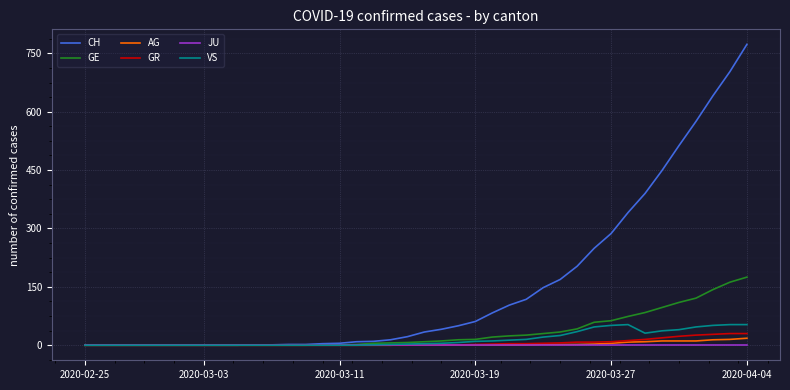

Which series has the largest range (max minus min)?

CH